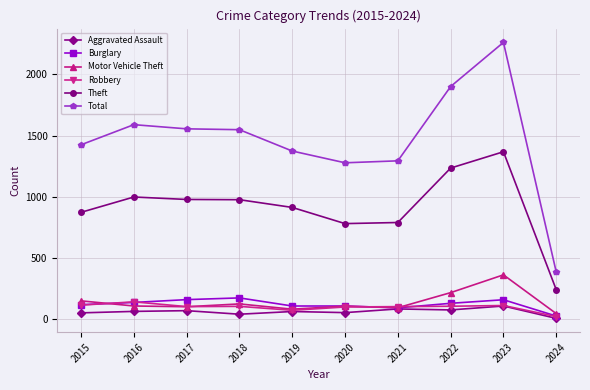

What is the minimum value shown in the chart?

9